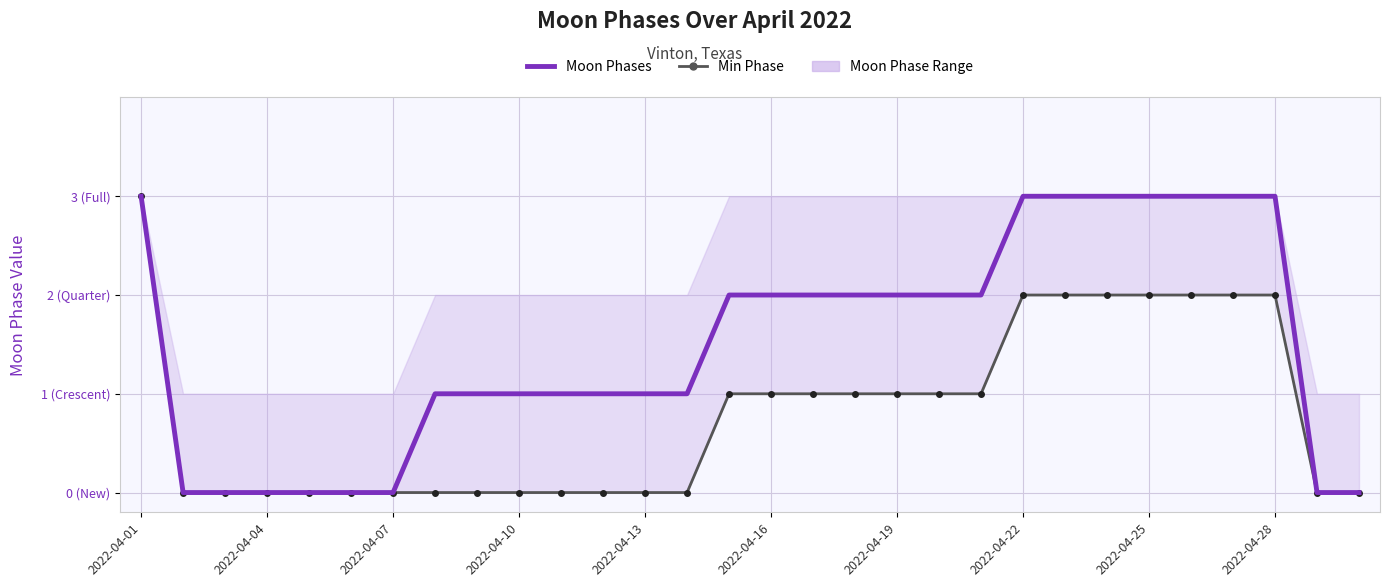

Which has a higher value, 2022-04-01 or 2022-04-22?

2022-04-01